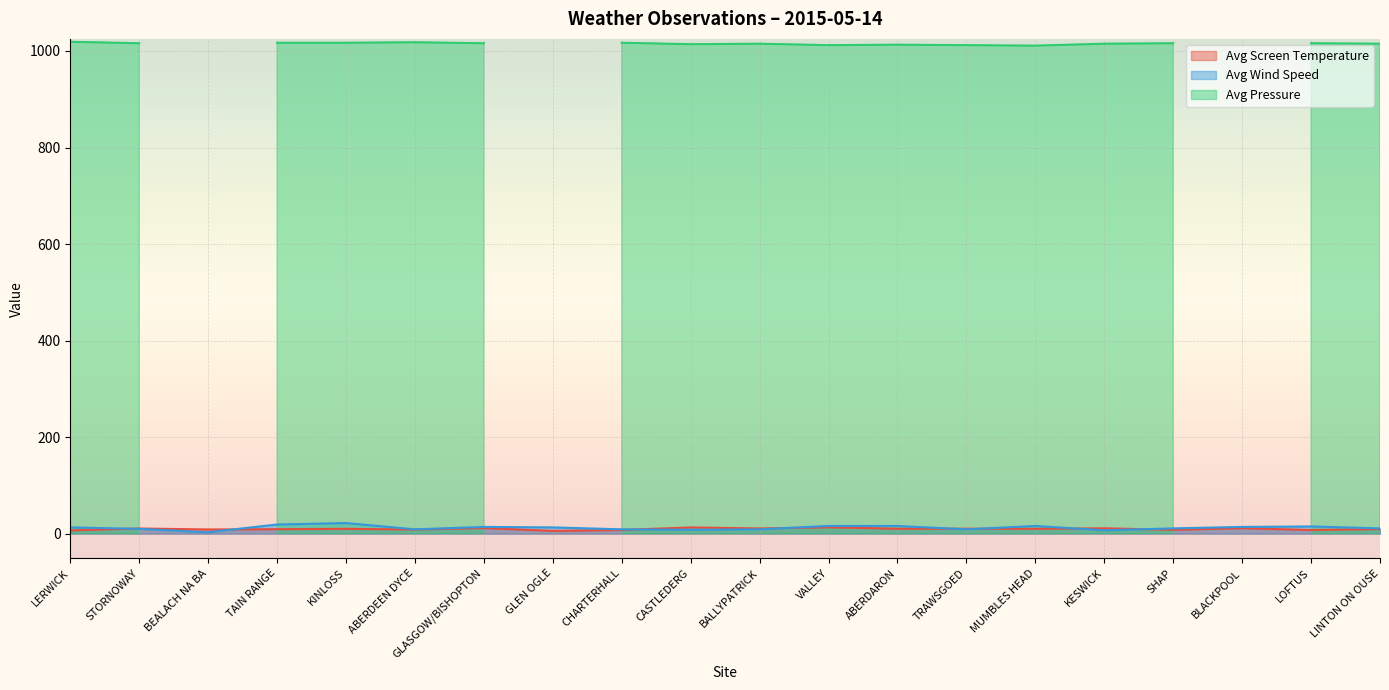

How many interior local valleys does the Avg Screen Temperature series have?

8